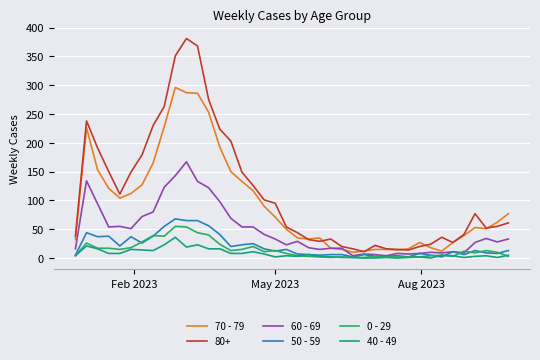

What is the difference between the maximum and second lowest values in the 40 - 49 series?

36